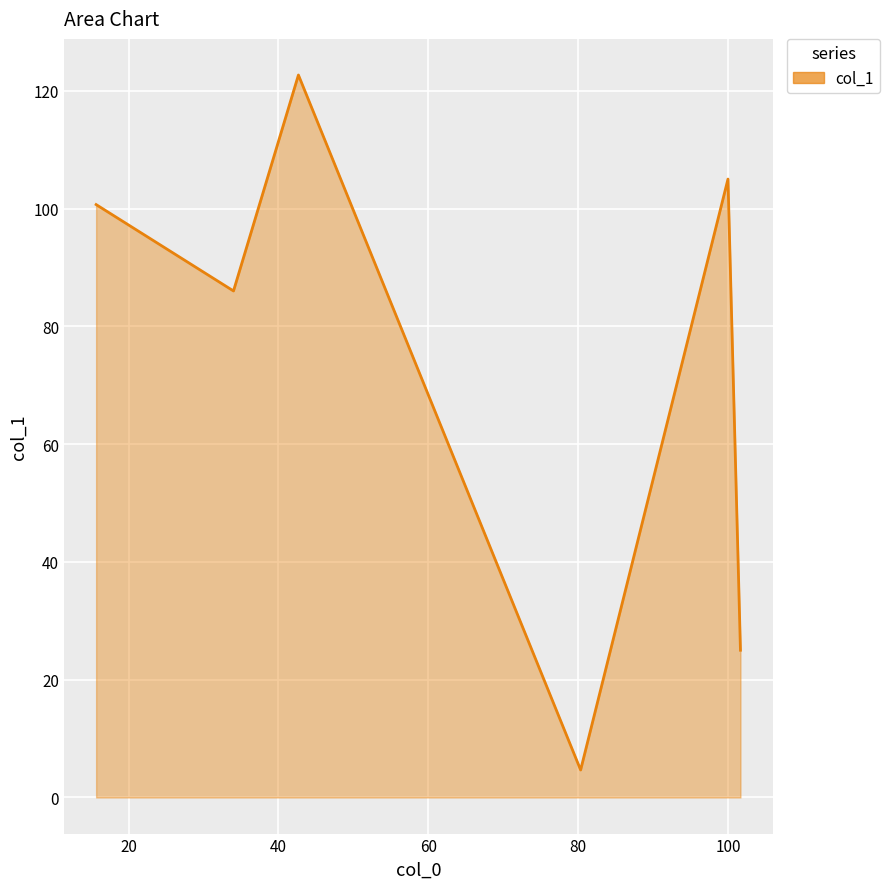

True or false: there are more than 1 points higher than both neighbors.

True